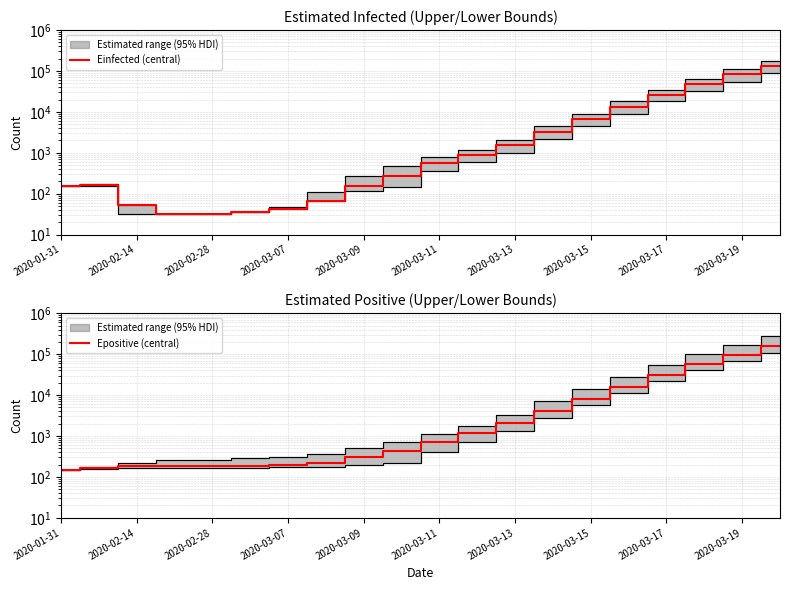

What is the total value across all series at 2020-01-31?

303.0